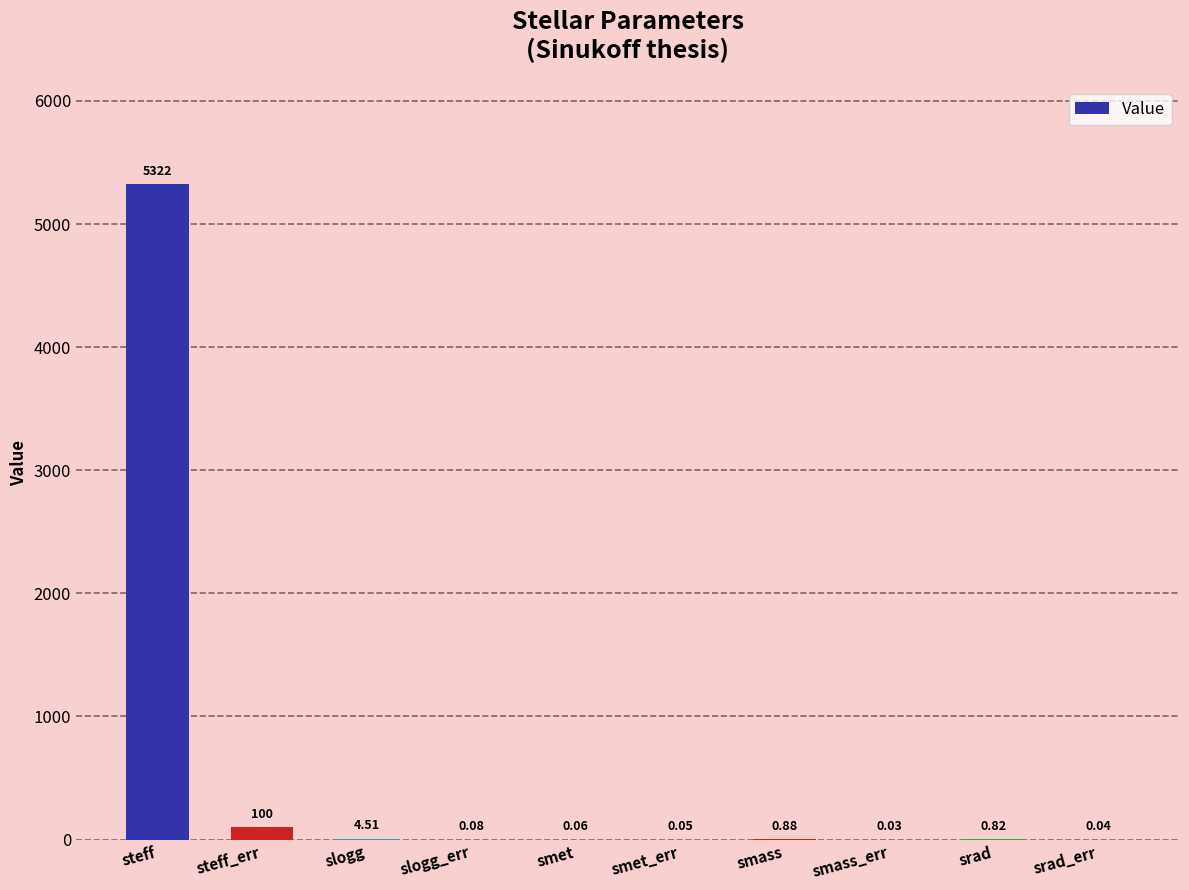

What is the sum of all values?

5428.5